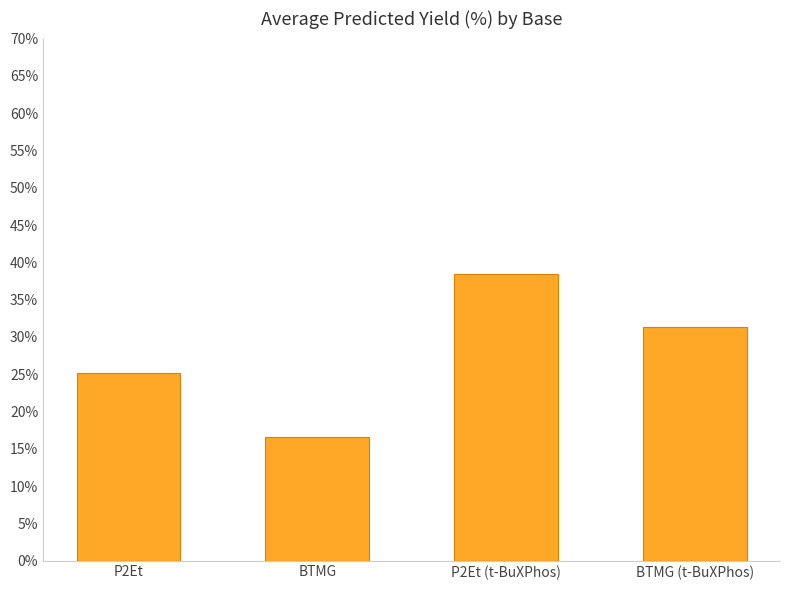

Reading right to left, transcribe all the data shown in this chart.

BTMG (t-BuXPhos)=31.3	P2Et (t-BuXPhos)=38.4	BTMG=16.6	P2Et=25.2